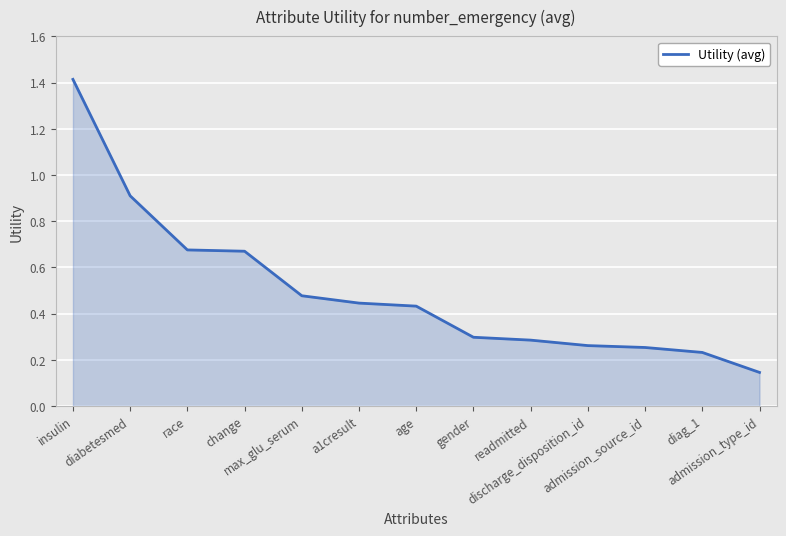

What is the difference between the maximum and minimum values?

1.3